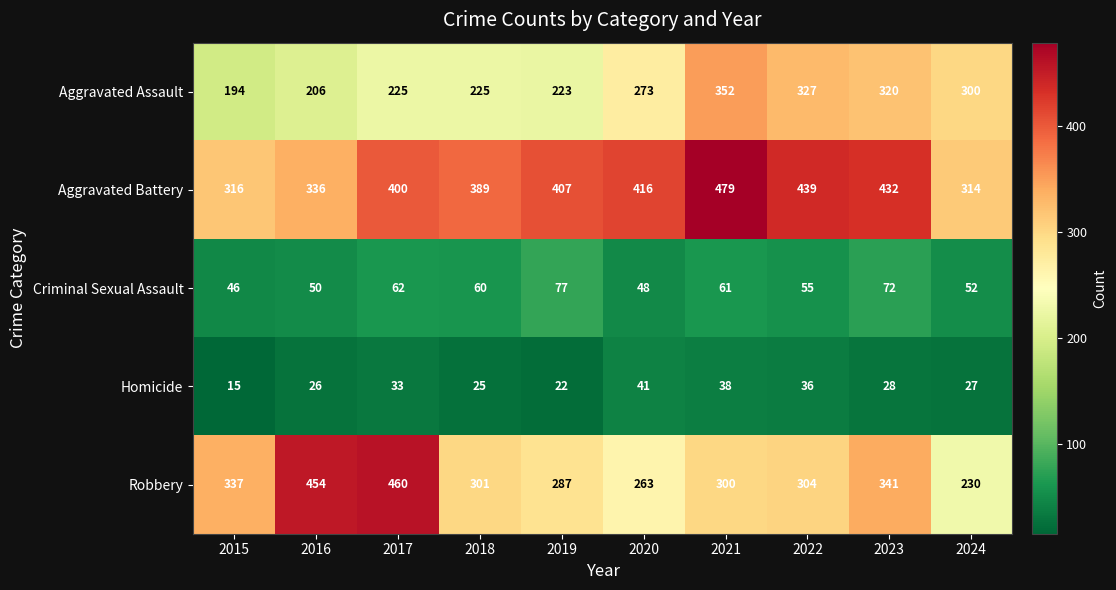

Which series has the largest total across all categories?

Aggravated Battery